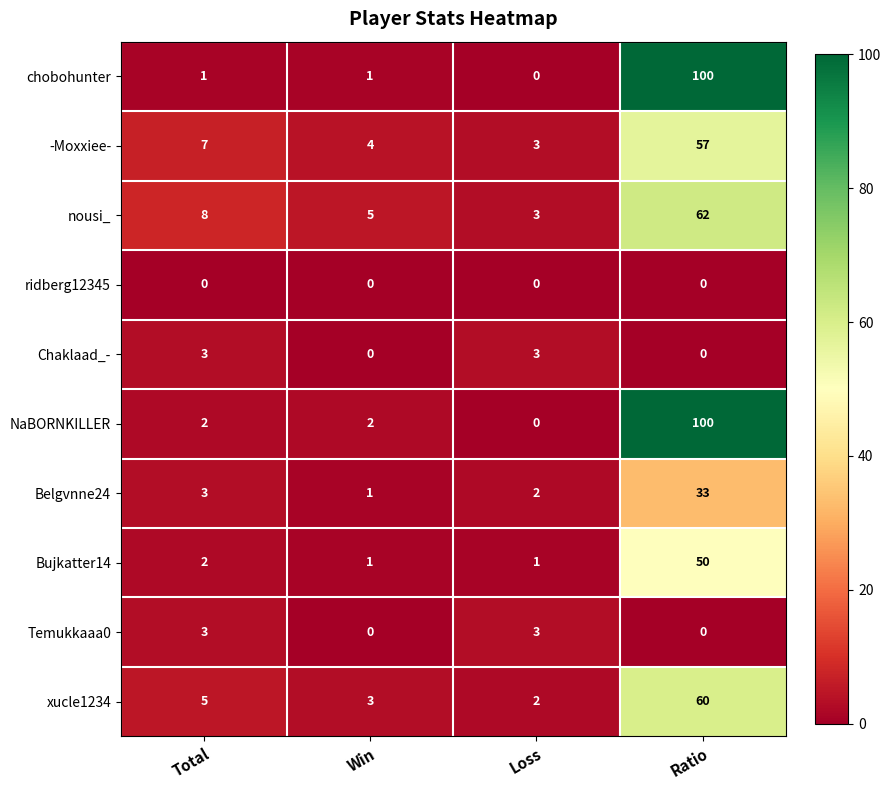

Count the Chaklaad_- values in the range 0 to 3.

4